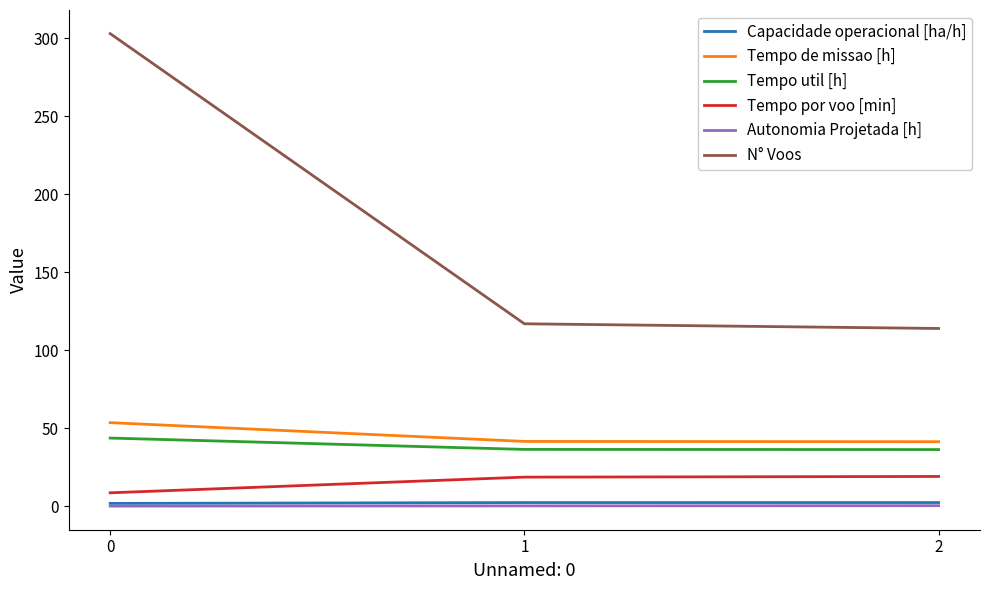

Is it true that Tempo de missao [h] equals 11.2 at 0?

False